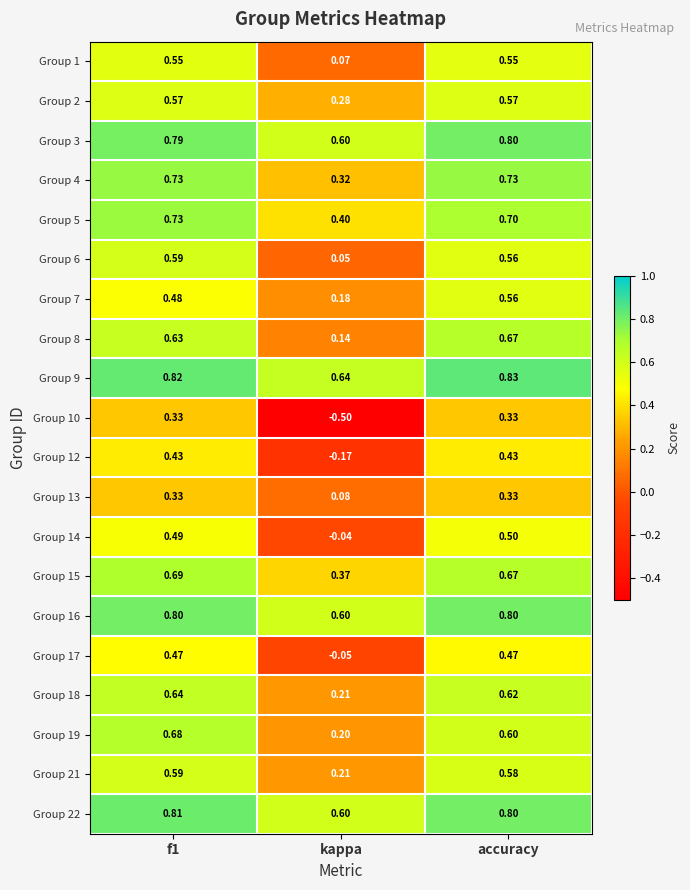

Is the value of Group 16 at accuracy greater than the value of Group 3 at kappa?

Yes